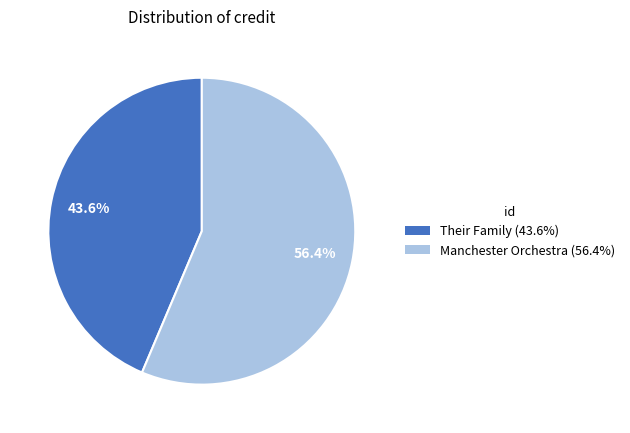

What is the ratio of the value at Their Family (43.6%) to the value at Manchester Orchestra (56.4%)?

0.8